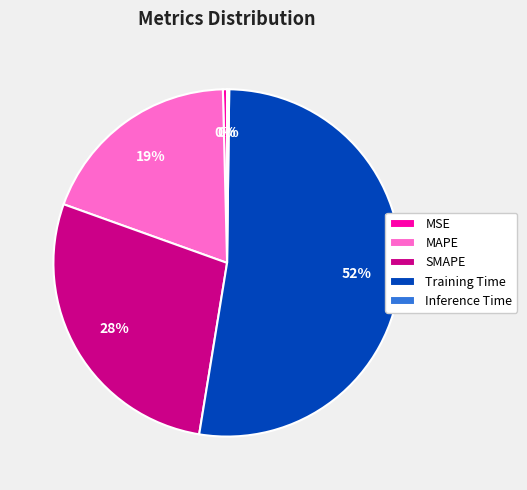

Which has a higher value, MSE or SMAPE?

SMAPE